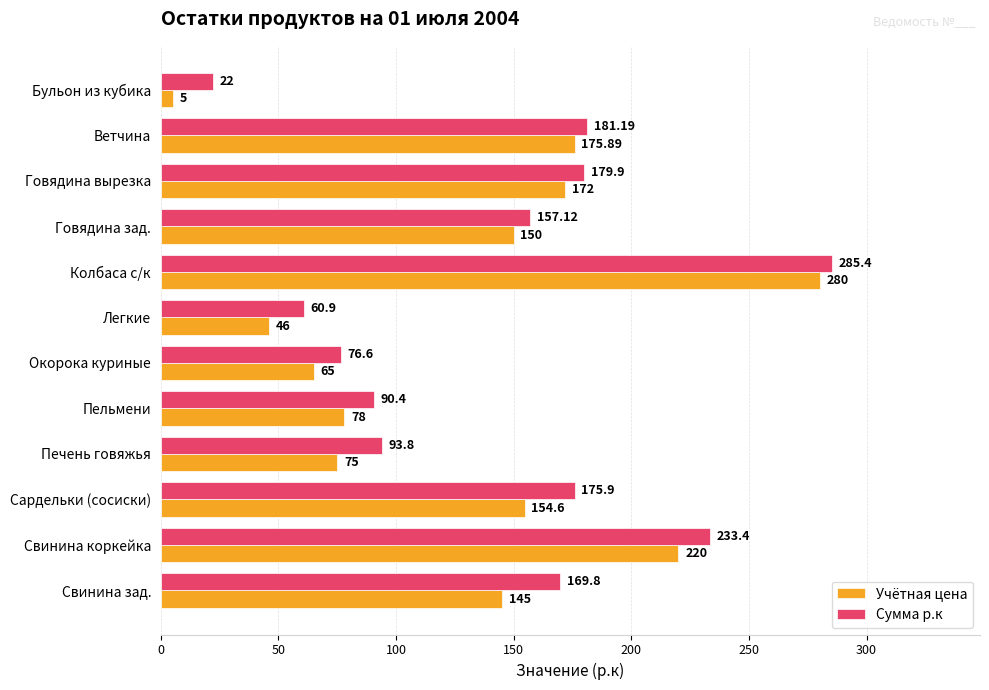

Which series has the largest total across all categories?

Сумма р.к